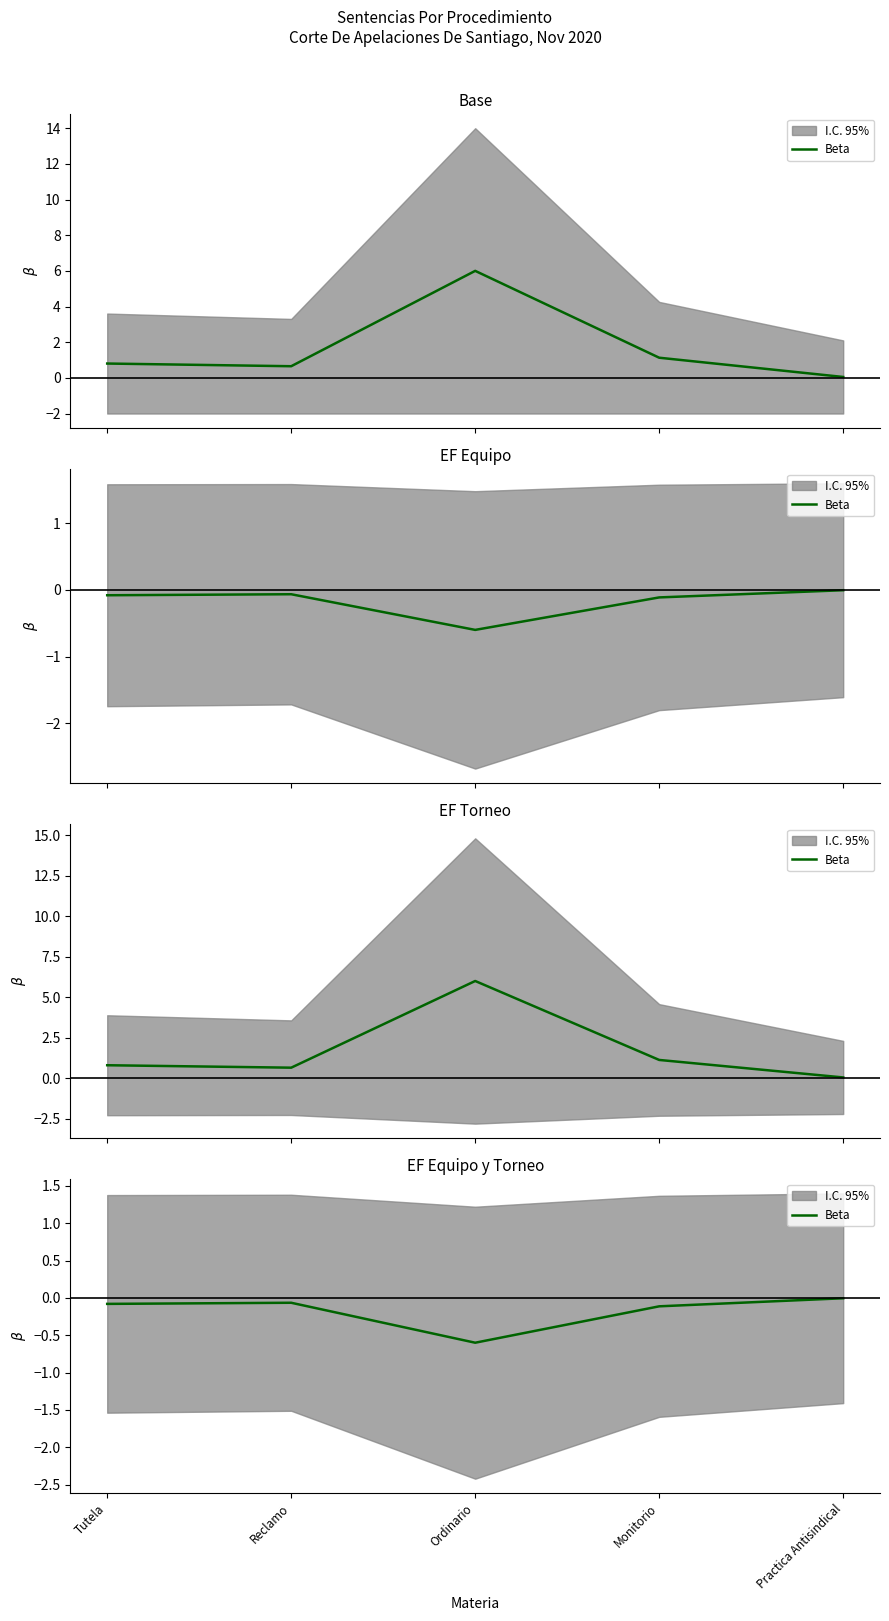

Rank the categories by value from lowest to highest.

Ordinario, Monitorio, Tutela, Reclamo, Practica Antisindical